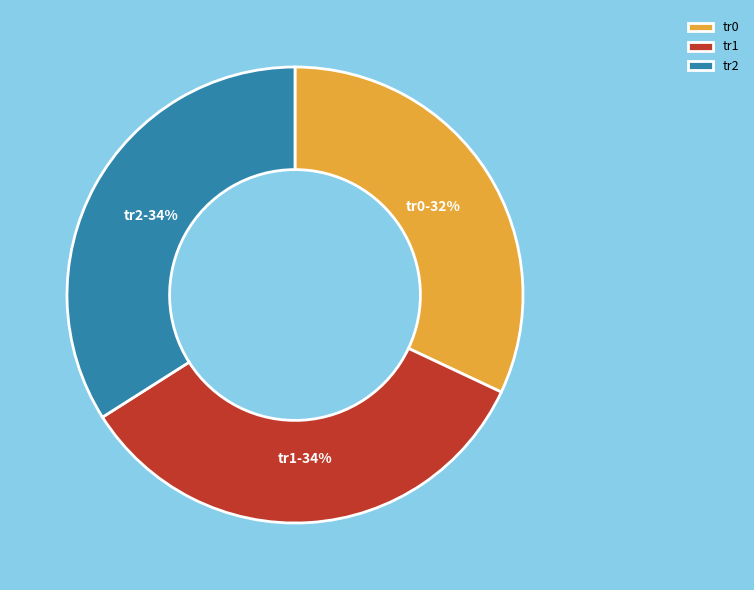

Is it true that tr1 is 34% of the pie?

True